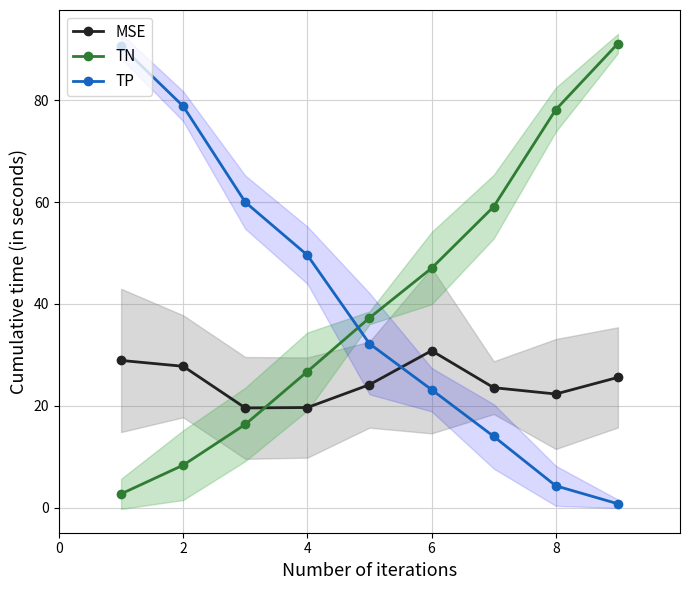

True or false: TN has a value of 65.8 at 5.

False